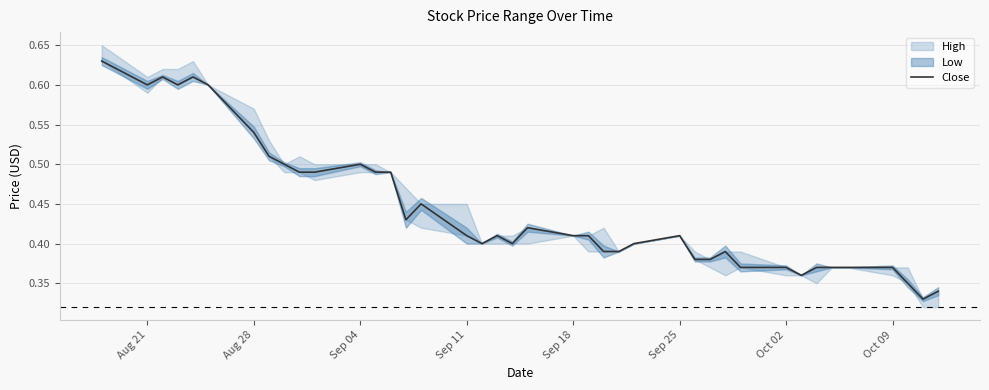

Is it true that Close equals 0.6 at Sep 11?

False